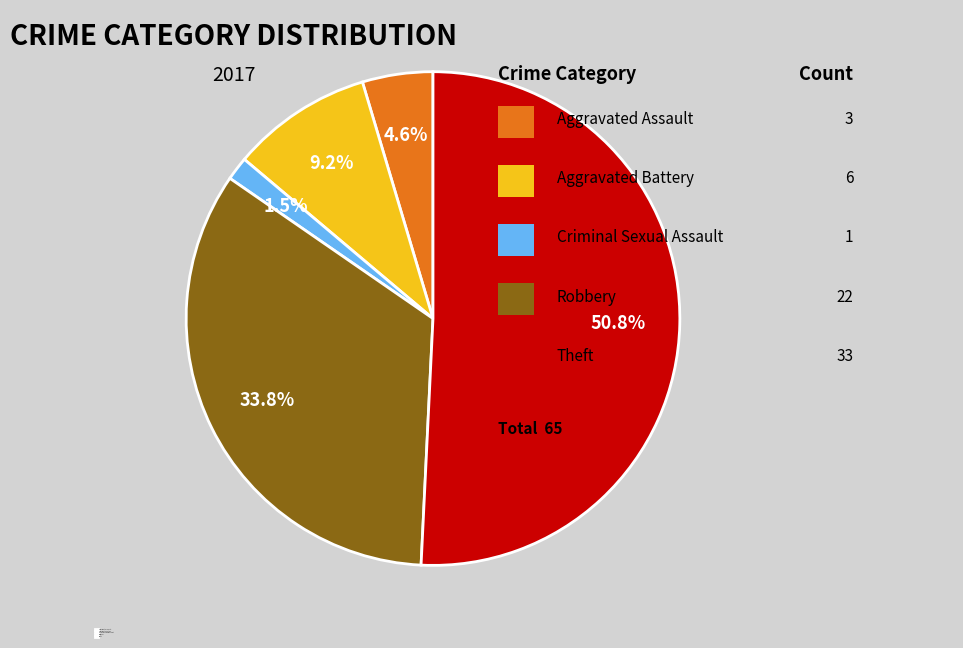

What percentage is NOT represented by Aggravated Battery?

90.8%